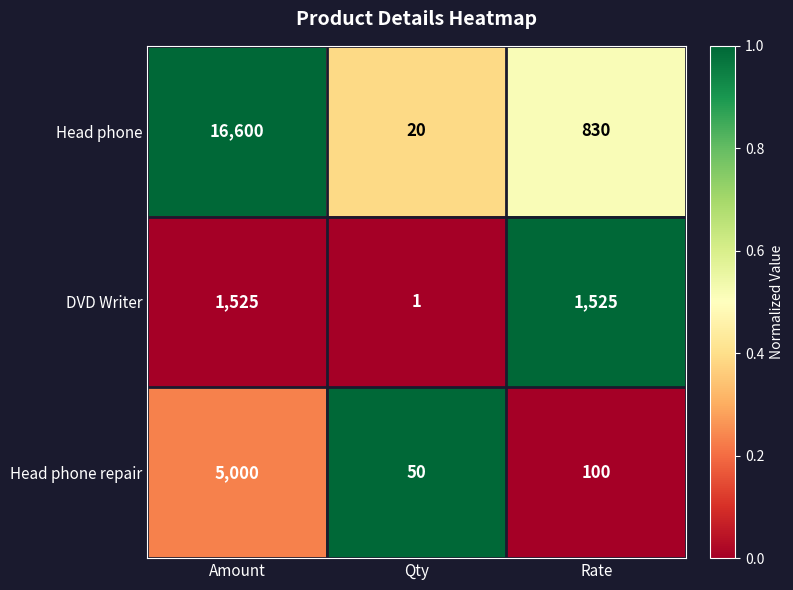

Reading left to right, extract all data points from this chart.

Head phone: 16600	20	830
DVD Writer: 1525	1	1525
Head phone repair: 5000	50	100